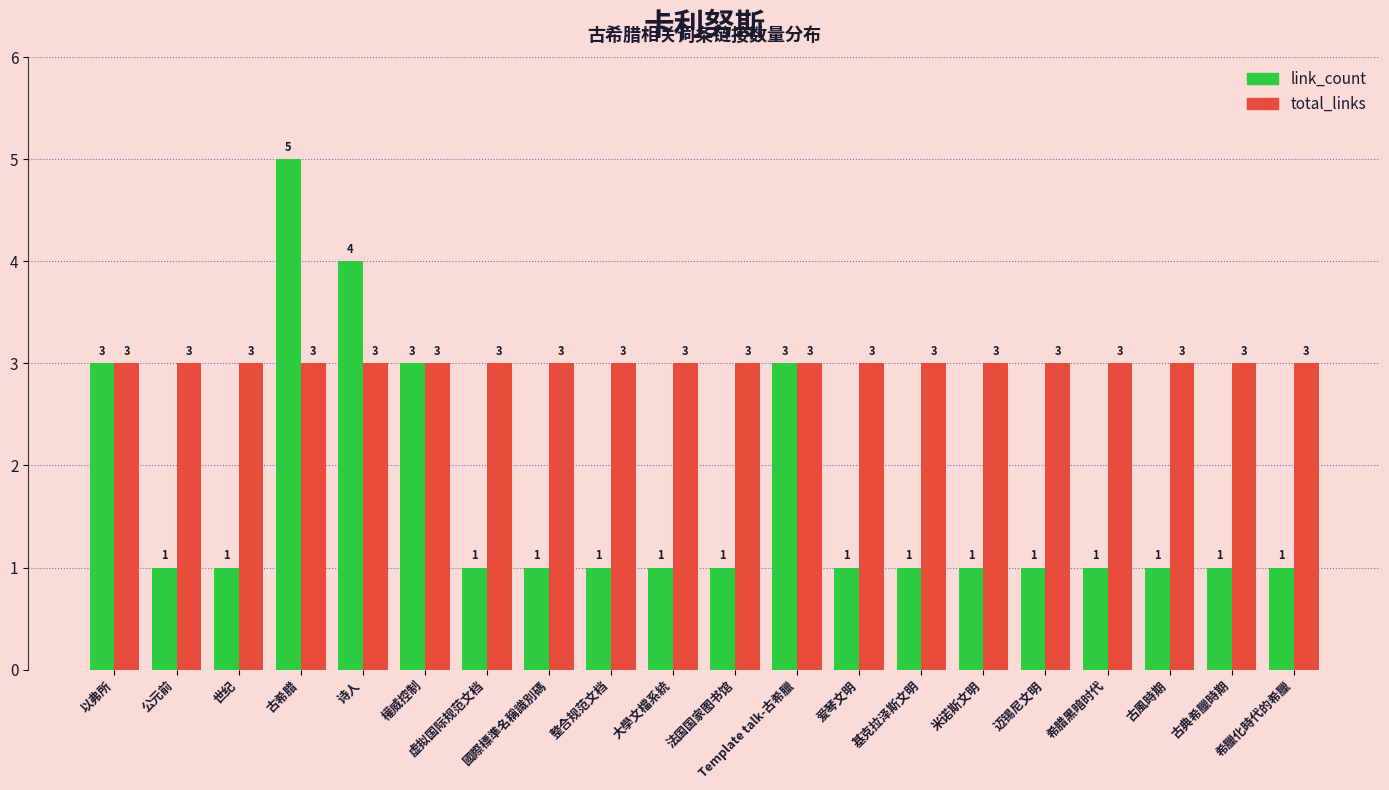

Reading left to right, transcribe all the data shown in this chart.

link_count: 3	1	1	5	4	3	1	1	1	1	1	3	1	1	1	1	1	1	1	1
total_links: 3	3	3	3	3	3	3	3	3	3	3	3	3	3	3	3	3	3	3	3